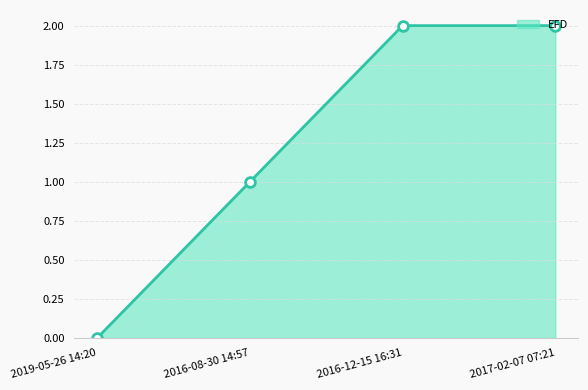

What is the greatest value displayed?

2